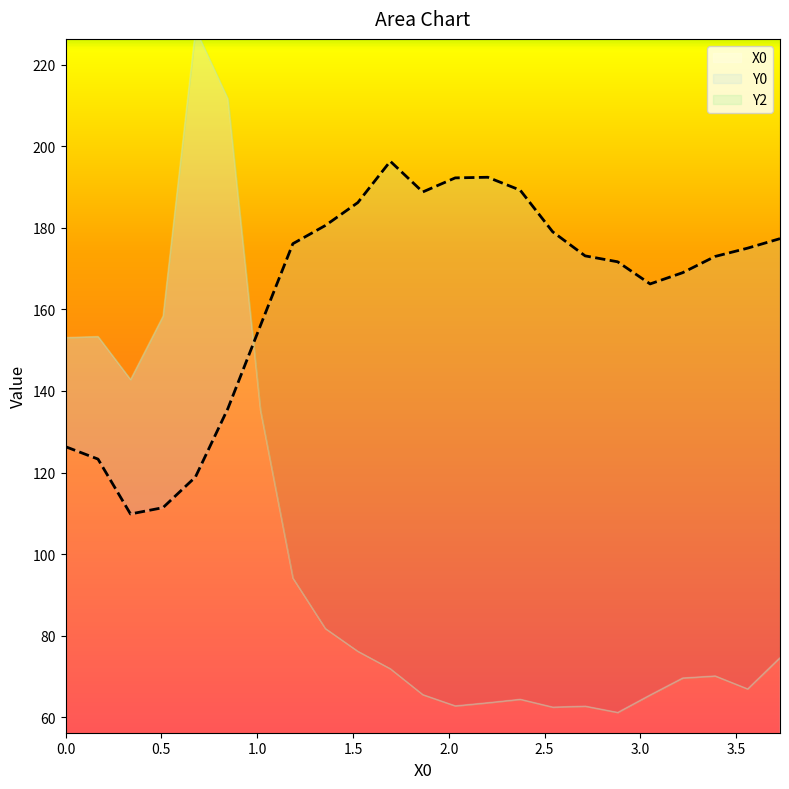

How many categories are shown in the chart?

23